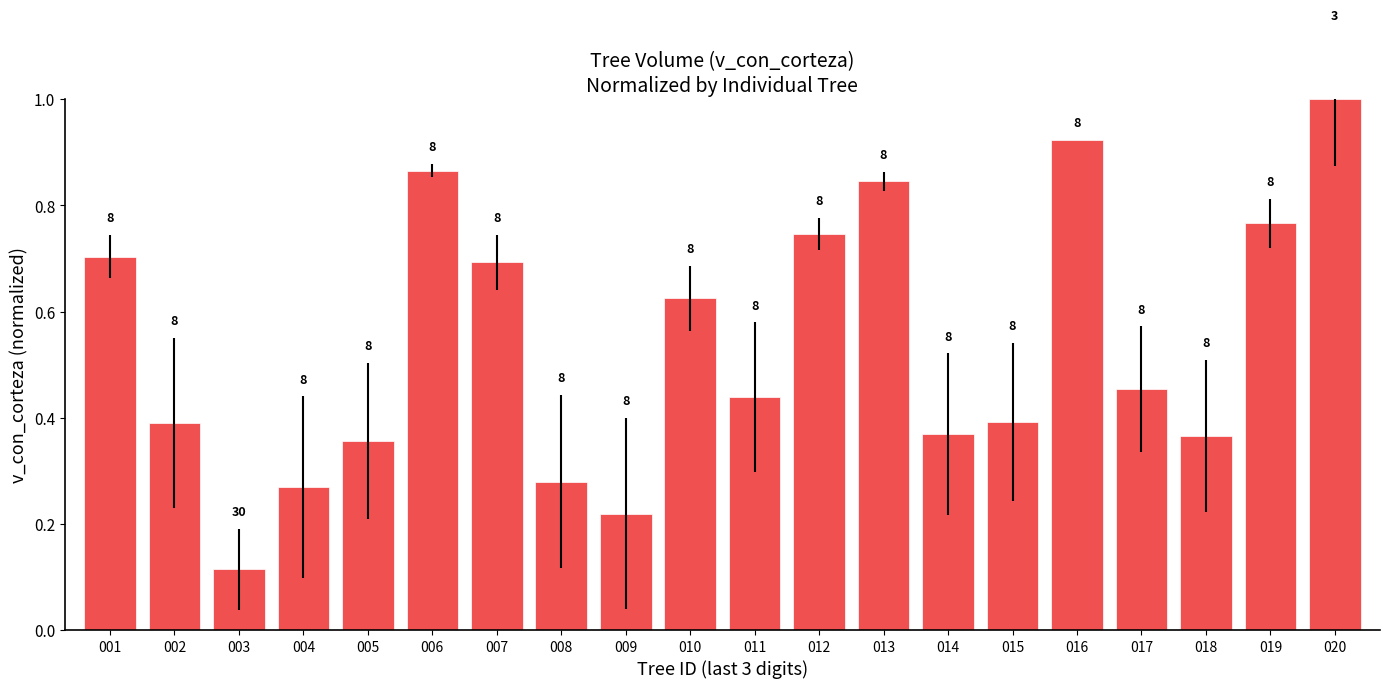

Where is the data nearest to the value 0?

003